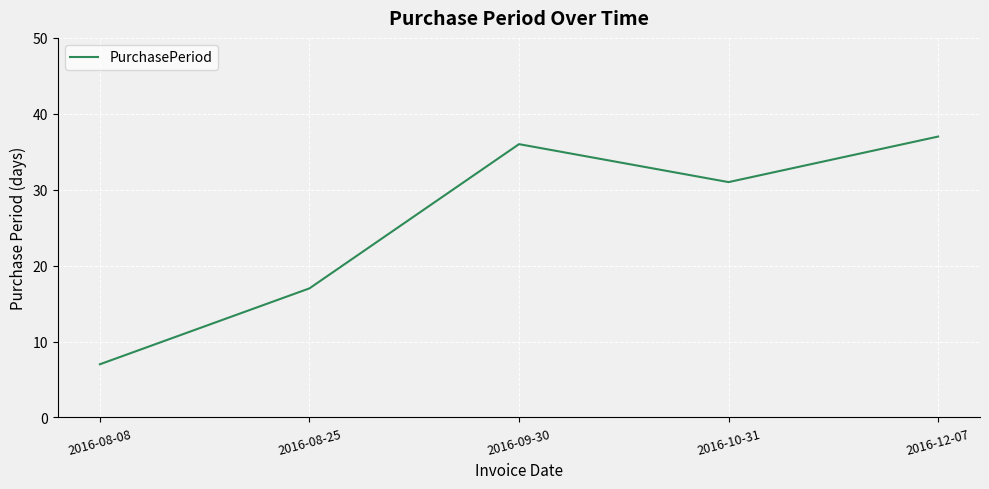

Does the chart have visible grid lines?

Yes